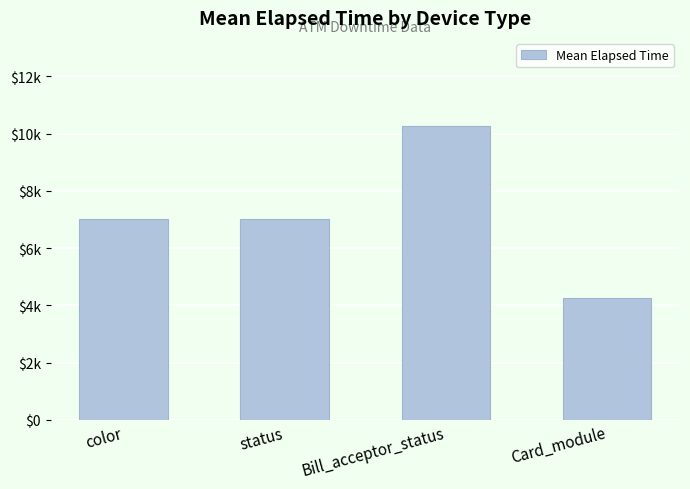

What is the maximum value shown in the chart?

10262